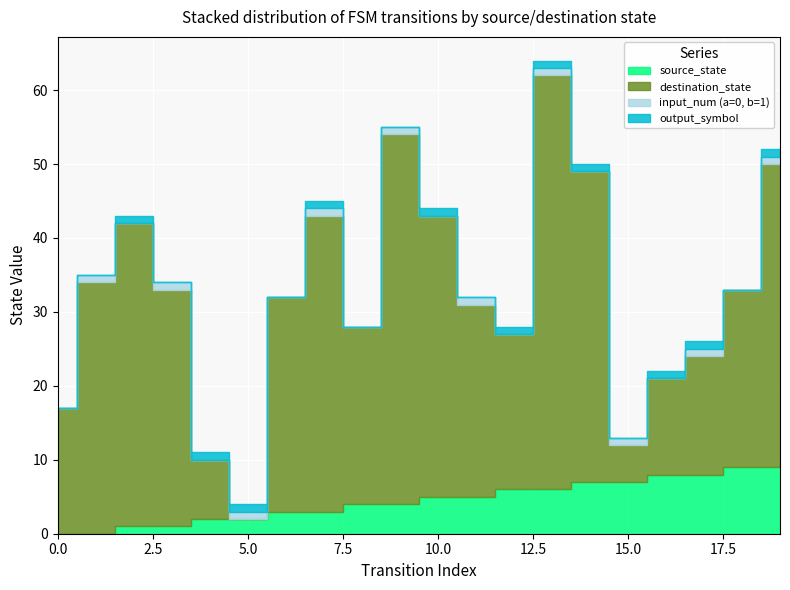

At which category is the sum across all series the highest?

13